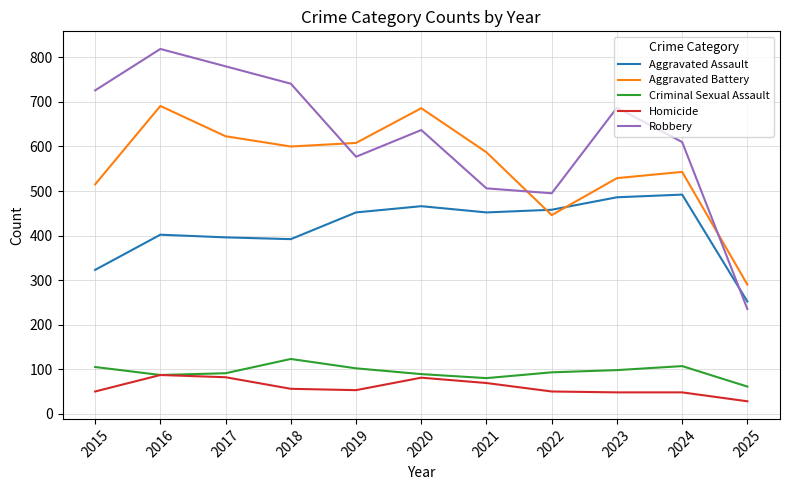

What is the minimum value for Robbery?

235